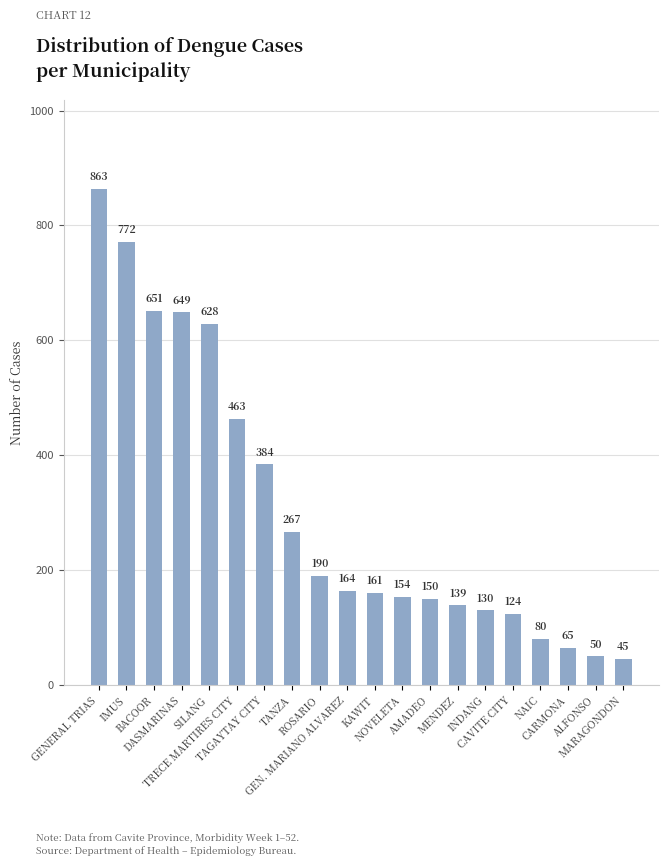

What position from the left is CARMONA?

18